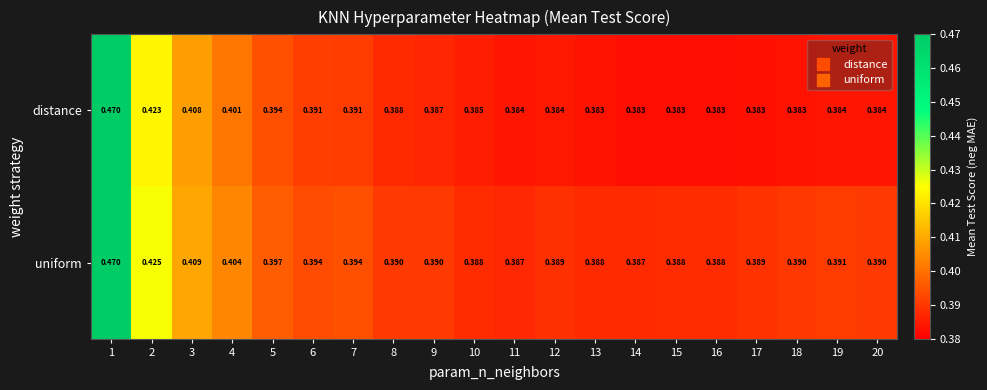

Is the value of uniform at 14 greater than the value of distance at 16?

Yes